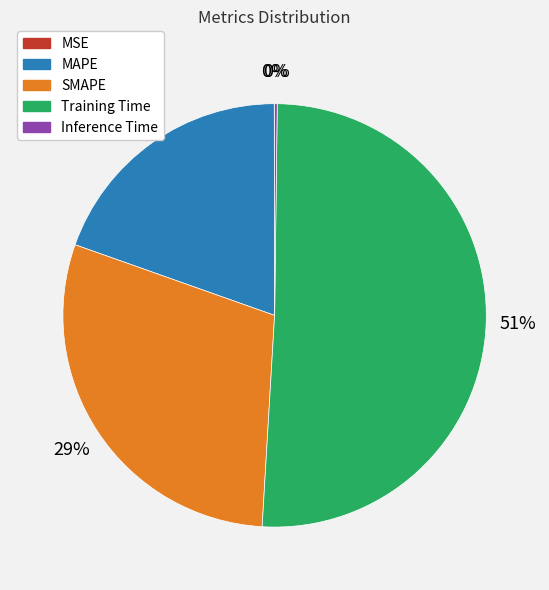

Does any single category account for the majority?

Yes